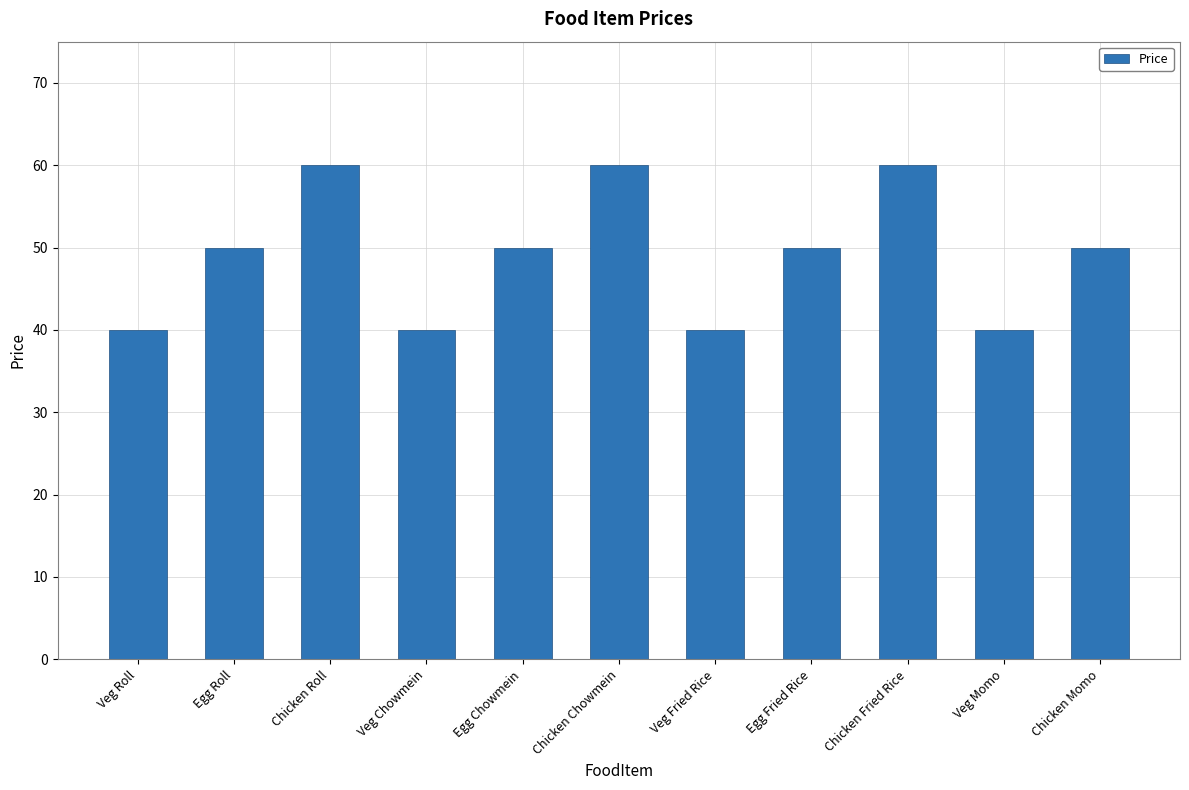

What is the label of the 9th bar from the right?

Chicken Roll